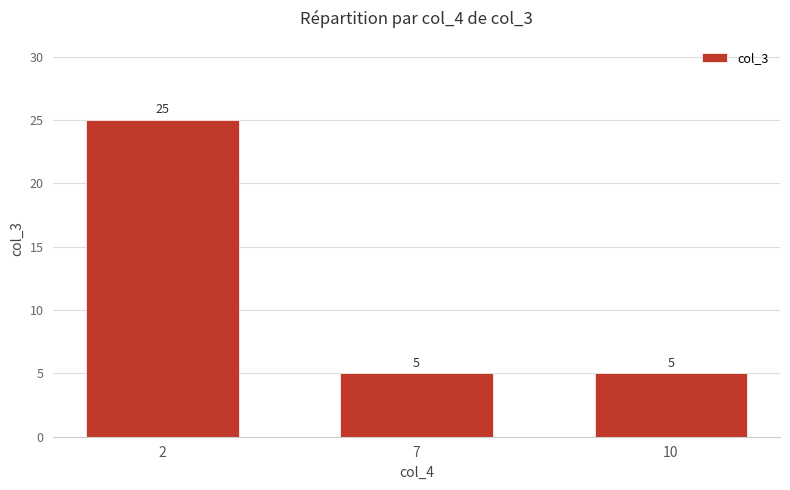

What is the value of the 3rd bar from the left?

5